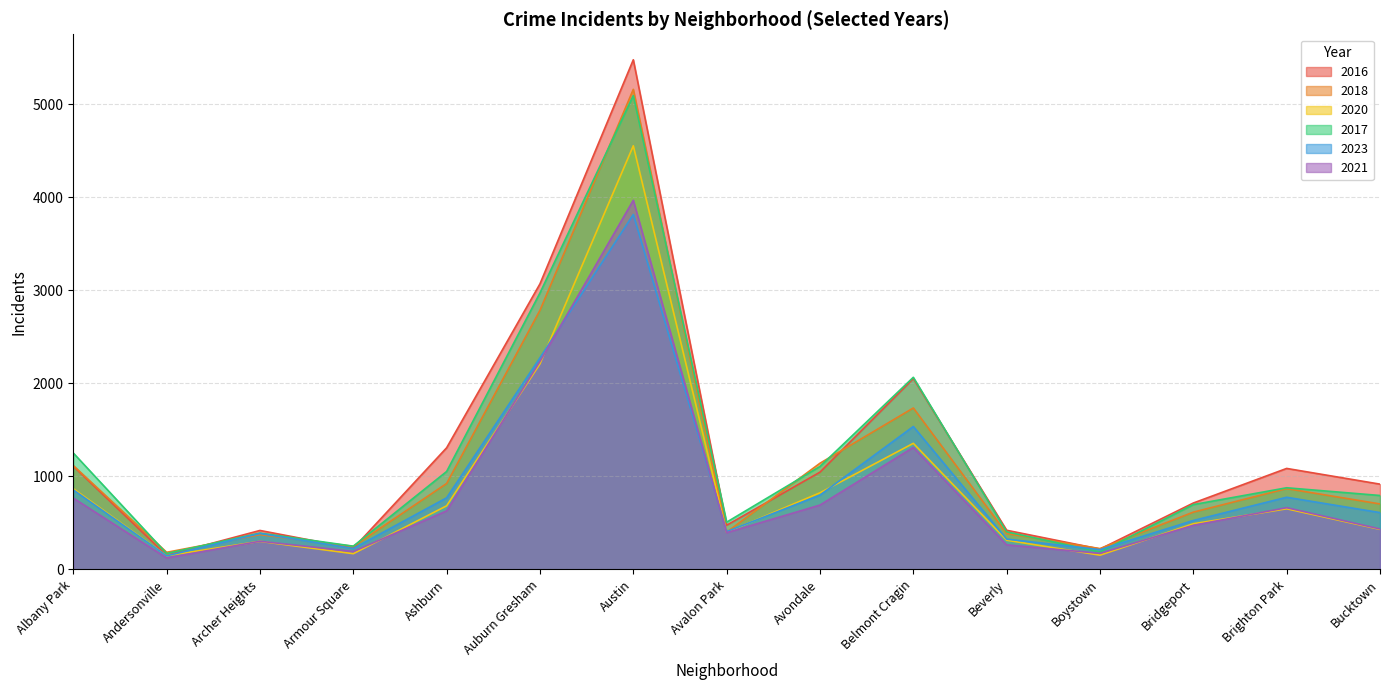

How many lines are shown in the chart?

6